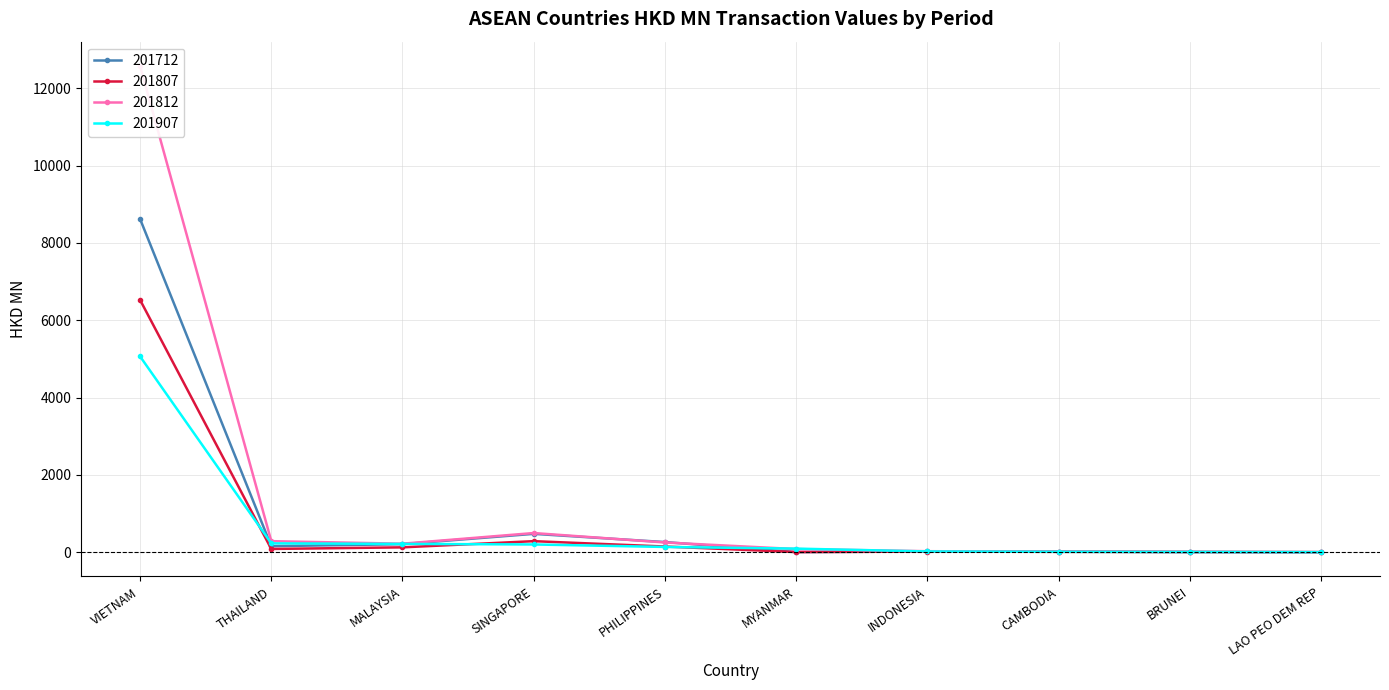

Reading right to left, what are all the values shown in this chart?

201712: 0.0	6.9	15.2	17.8	1.6	261.8	474.3	207.4	154.6	8621.8
201807: 0.6	3.1	9.0	15.1	3.6	146.4	285.0	125.1	83.2	6526.9
201812: 1.7	5.3	14.6	25.1	80.1	251.2	495.3	219.5	285.3	12580.4
201907: 0.0	3.4	9.4	18.6	92.1	135.2	199.5	214.5	228.0	5065.1